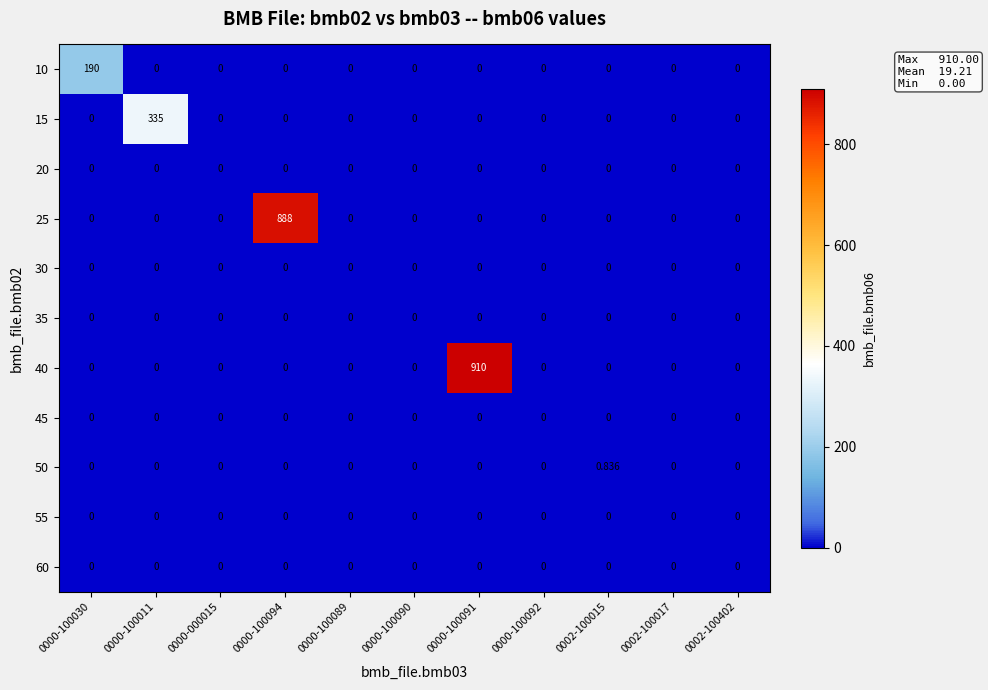

Count the number of data series in this chart.

11